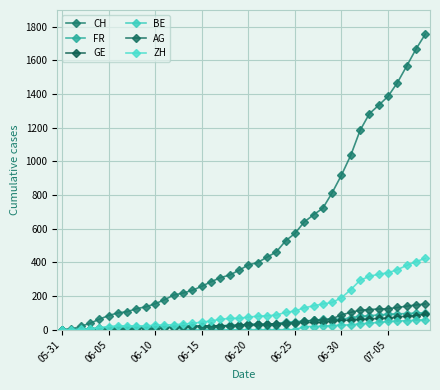

True or false: FR and ZH cross at least once.

False